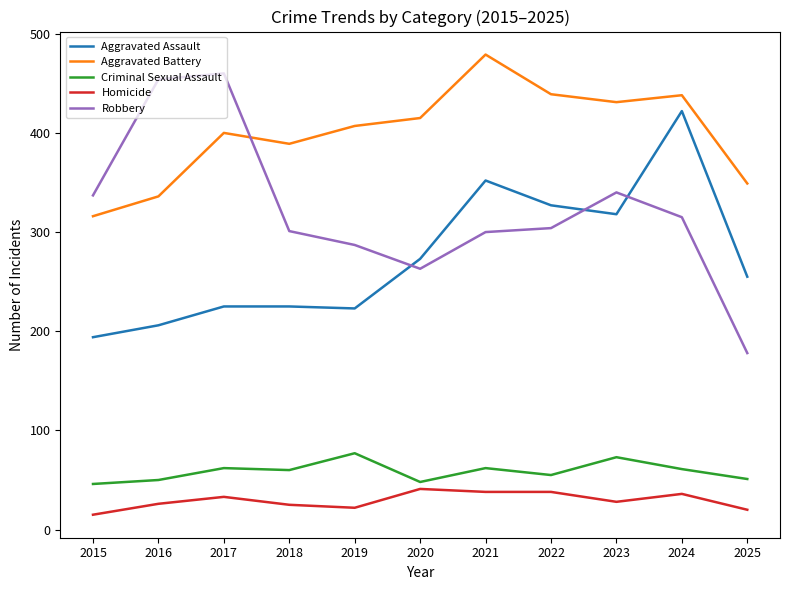

At which label does Robbery first exceed 304?

2015